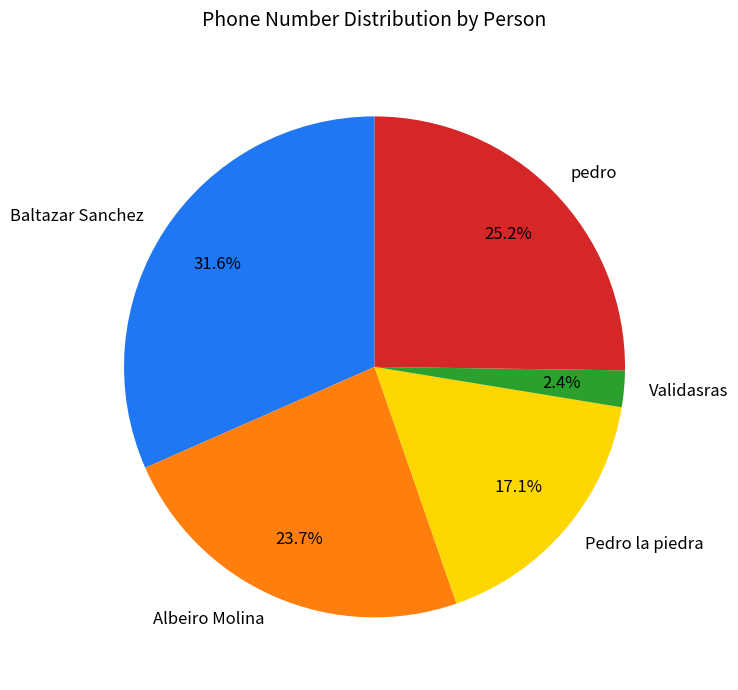

How many slices are in this pie chart?

5